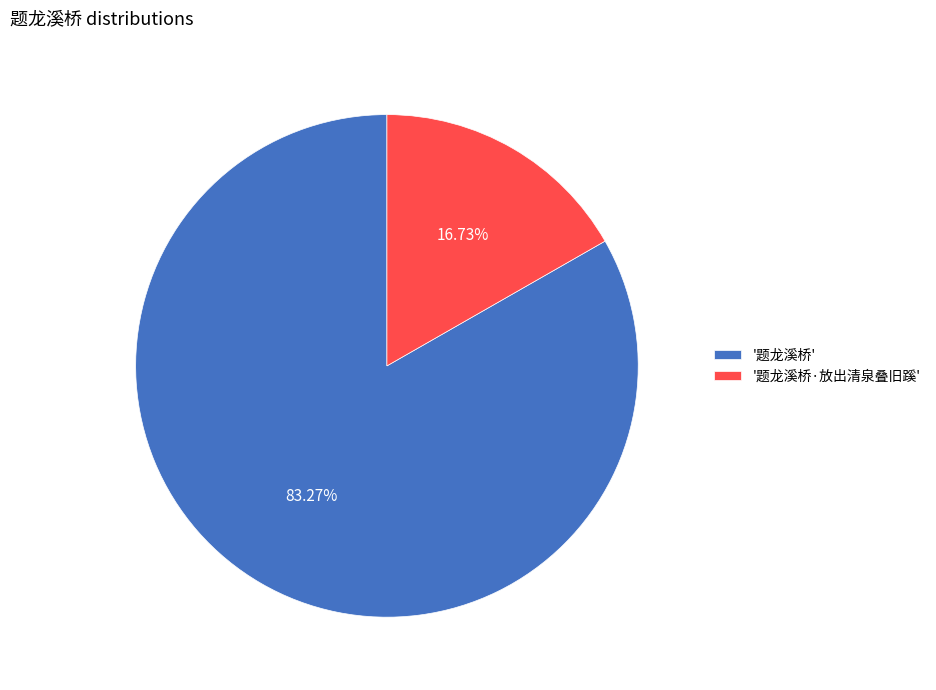

Which category has the smallest portion of the pie?

'题龙溪桥·放出清泉叠旧蹊'